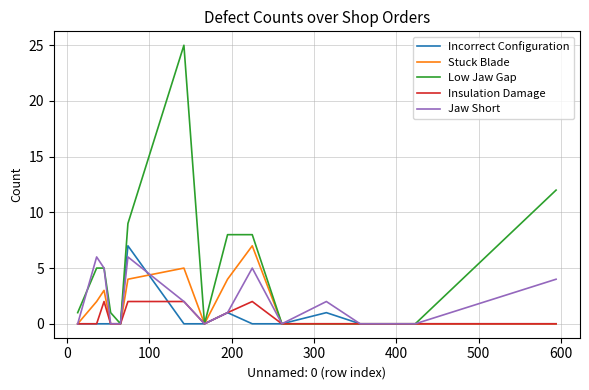

What is the maximum value for Stuck Blade?

7